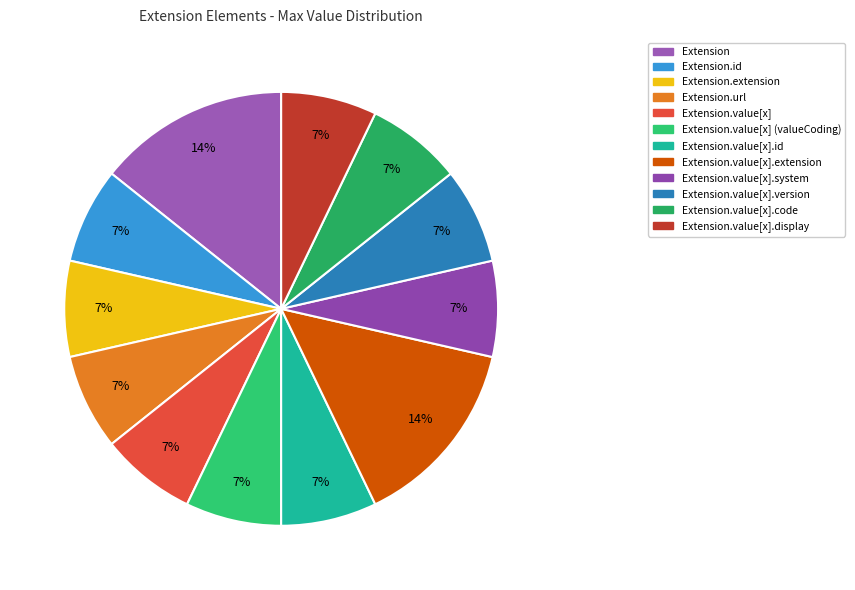

How many slices are in this pie chart?

12